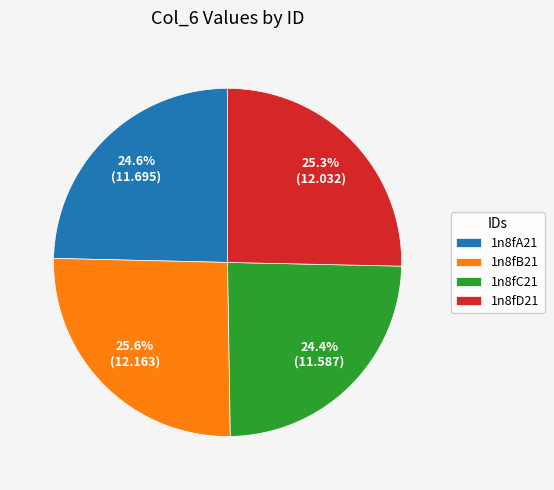

Is there a majority slice in this chart?

No